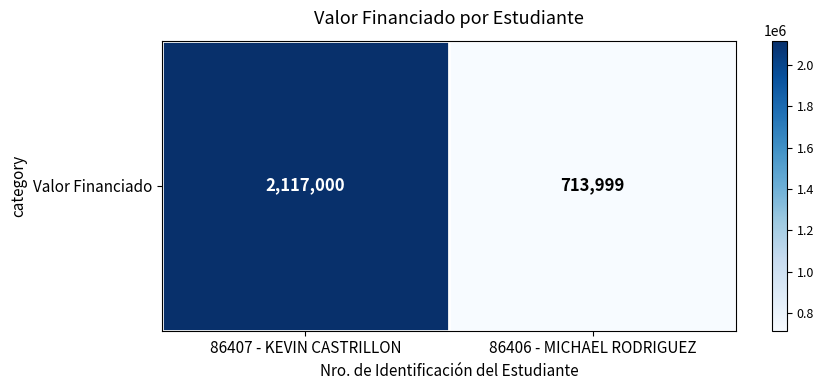

Which has a higher value, 86406 - MICHAEL RODRIGUEZ or 86407 - KEVIN CASTRILLON?

86407 - KEVIN CASTRILLON